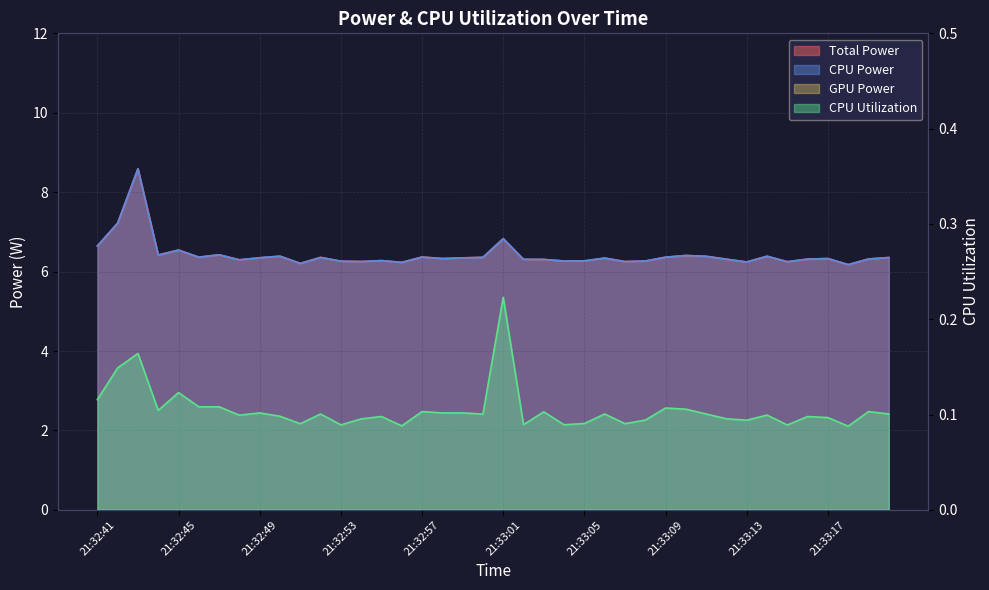

What is the difference between the maximum and minimum values in the Total Power series?

2.4